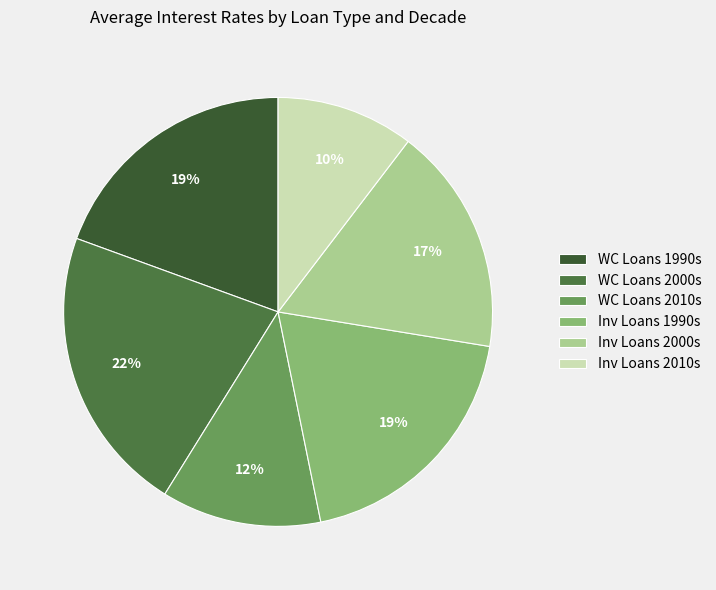

How many slices are in this pie chart?

6